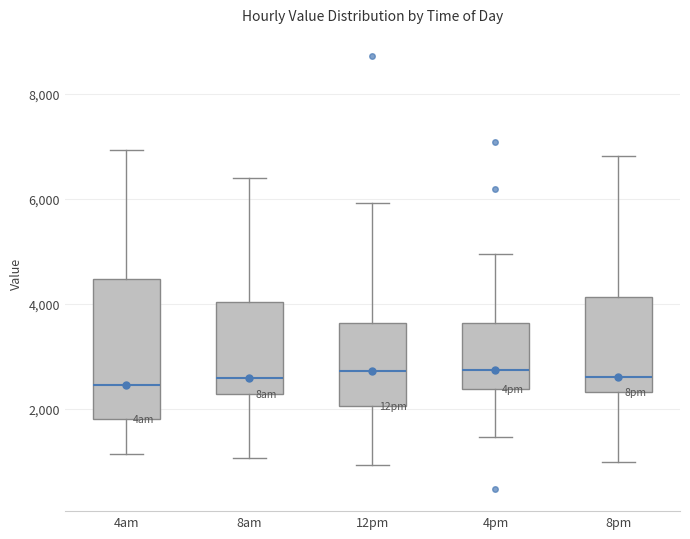

Reading left to right, read every box against the y-axis: the position of its median line, the range the box covers, and the ends of its whiskers. The values are not printed on the chart, so give them approximately, as read against the axis.

4am: median 2400, box 1800 to 4400, whiskers 1200 to 7000
8am: median 2600, box 2200 to 4000, whiskers 1000 to 6400
12pm: median 2800, box 2000 to 3600, whiskers 1000 to 6000
4pm: median 2800, box 2400 to 3600, whiskers 1400 to 5000
8pm: median 2600, box 2400 to 4200, whiskers 1000 to 6800